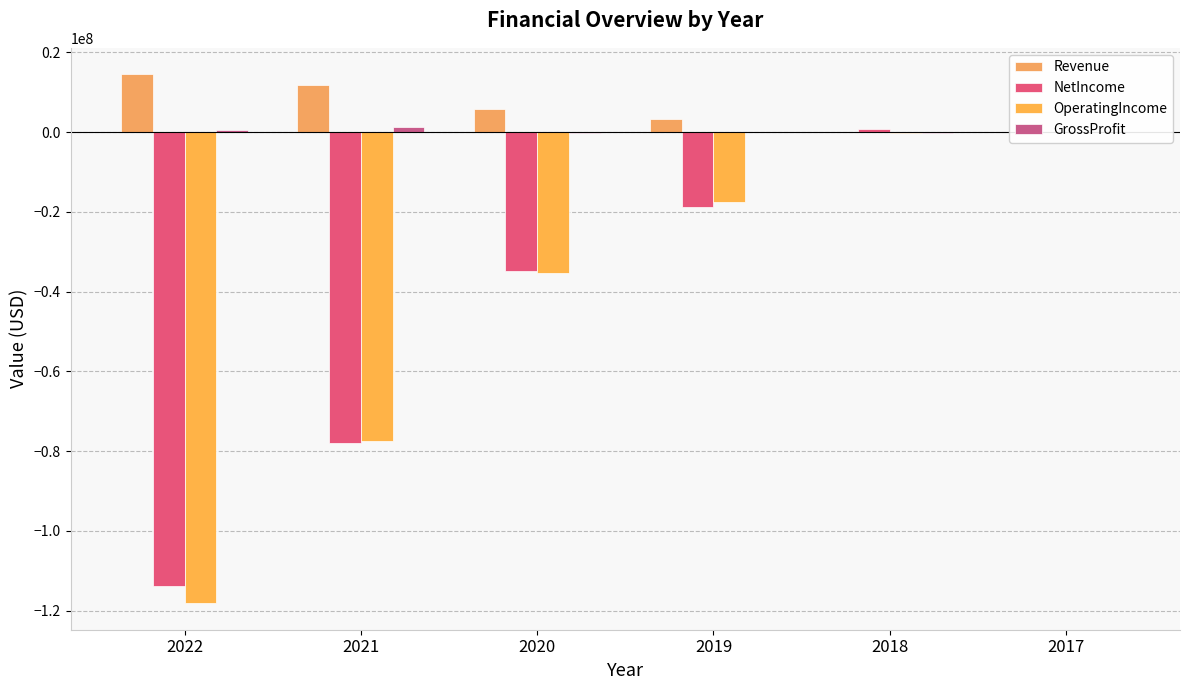

What is the value of the Revenue bar at the 2nd from the left?

11838000